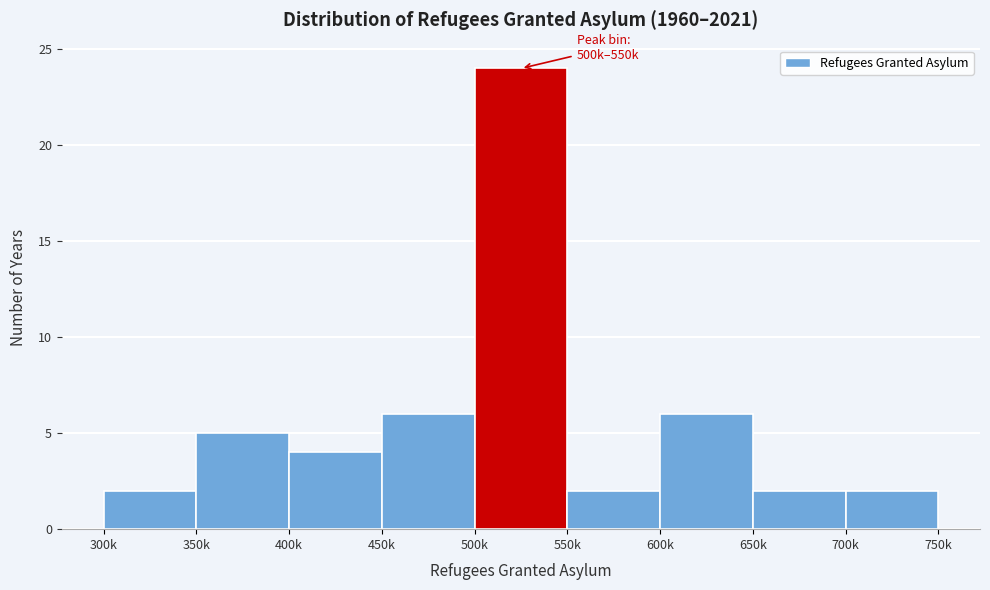

Reading left to right, what are all the values shown in this chart?

2	5	4	6	24	2	6	2	2